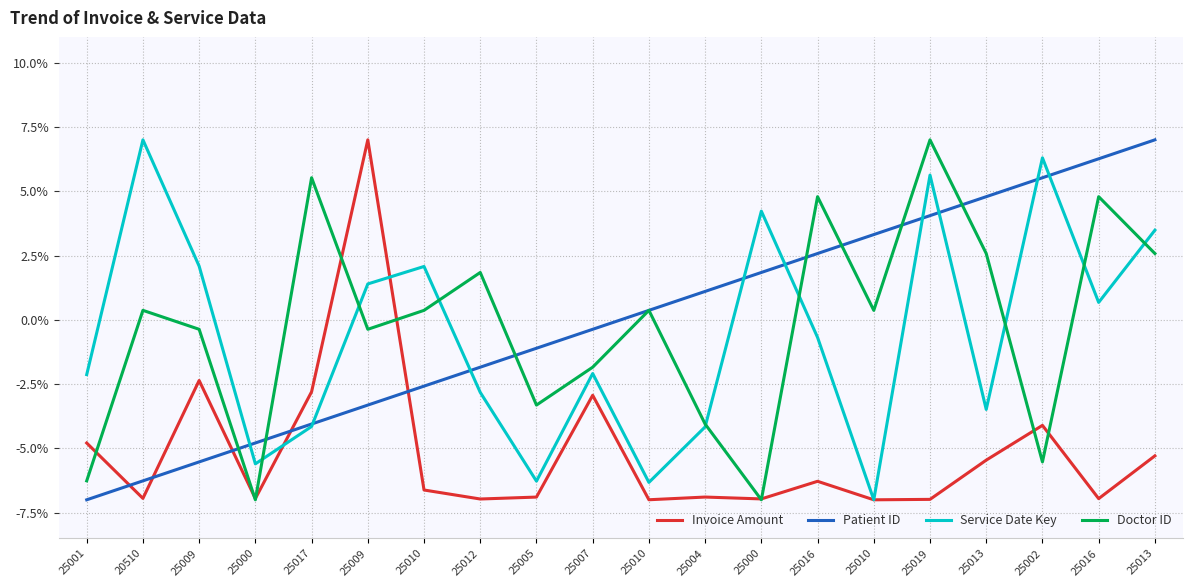

Between 20510 and 25019, which series saw the biggest shift?

Patient ID